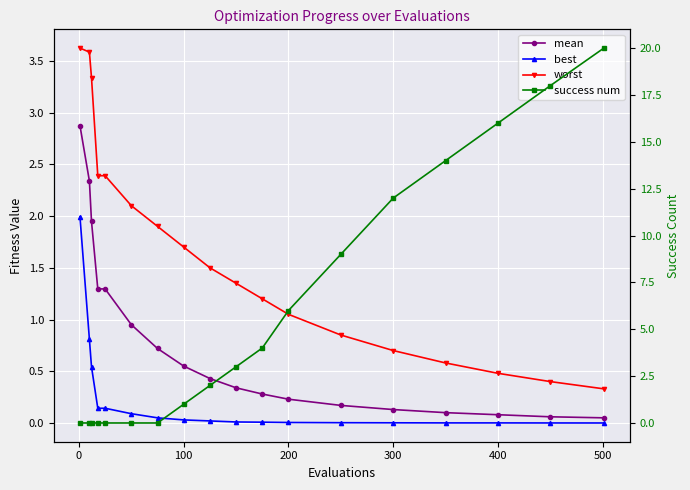

How many values in the worst series exceed 1?

12